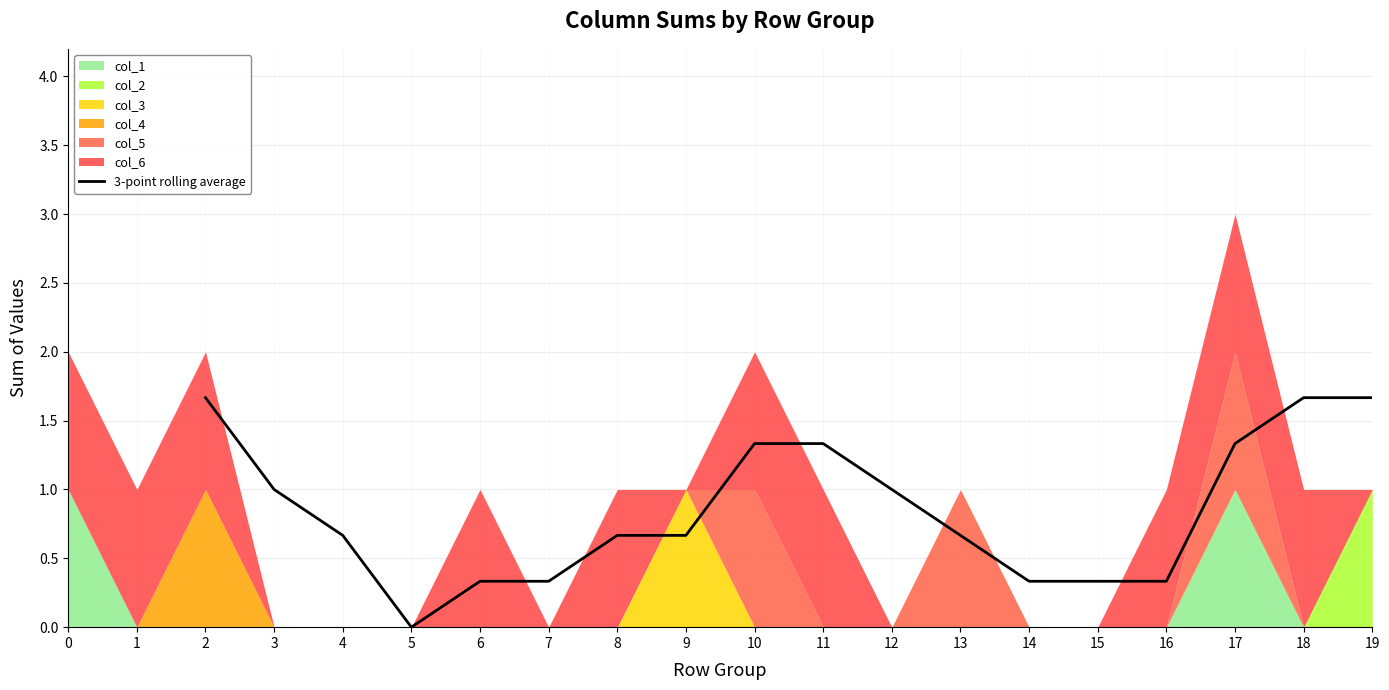

Reading right to left, transcribe all the data shown in this chart.

1.7	1.7	1.3	0.3	0.3	0.3	0.7	1.0	1.3	1.3	0.7	0.7	0.3	0.3	0.0	0.7	1.0	1.7